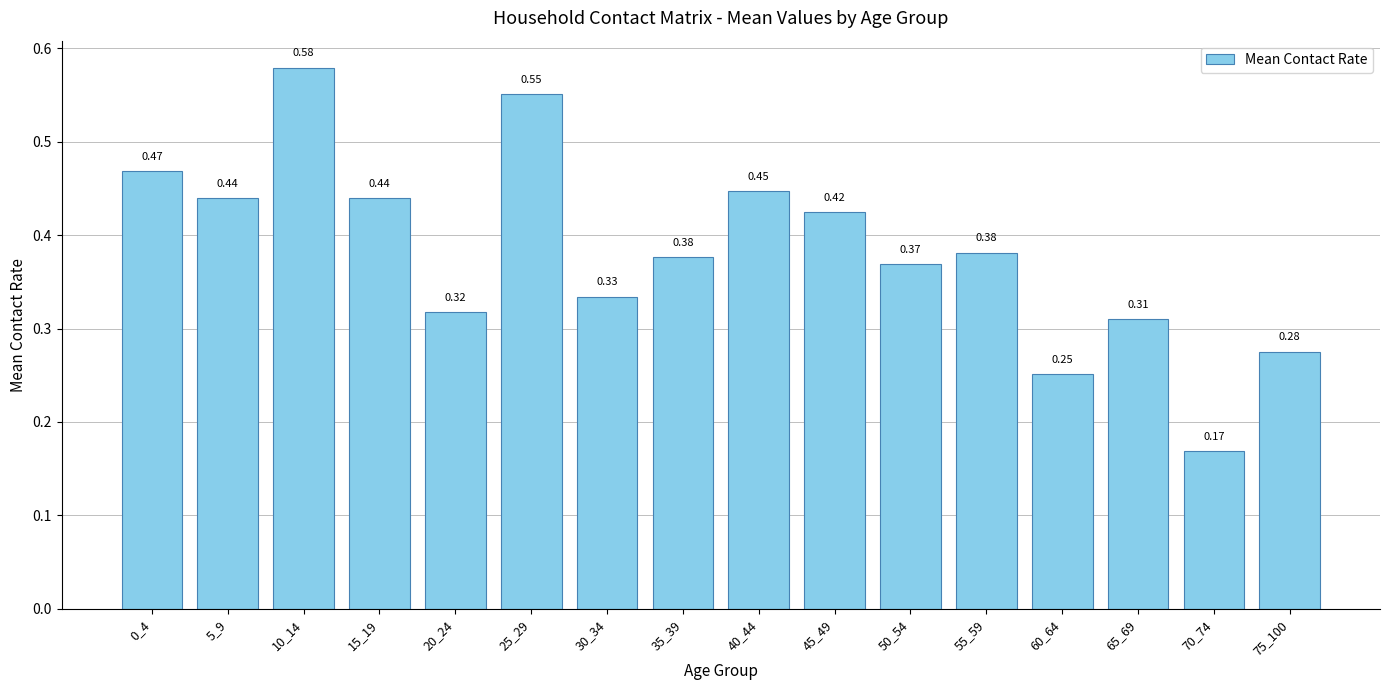

How many categories are shown in the chart?

16